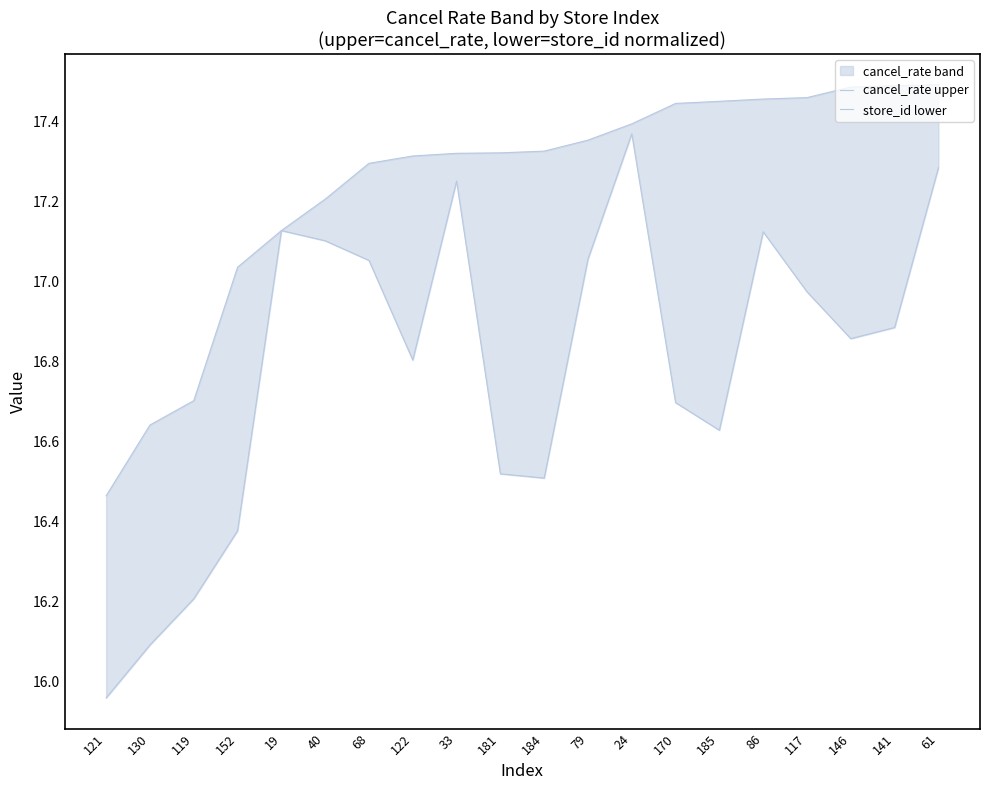

At how many categories does at least one series exceed 17?

17